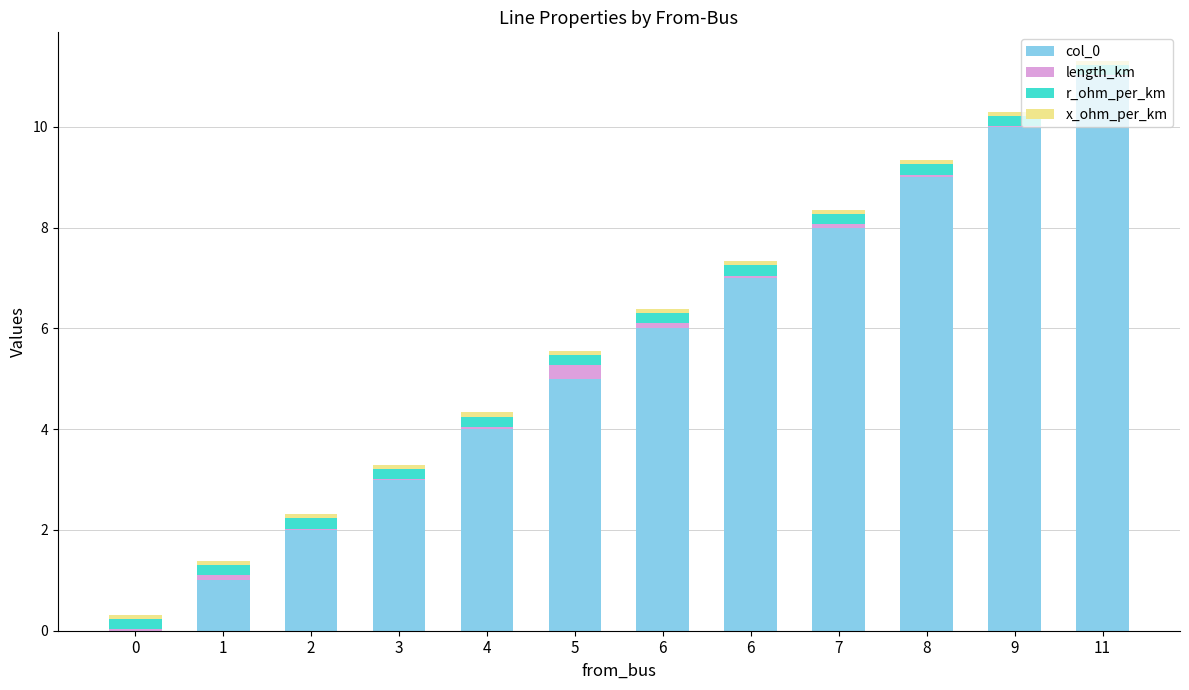

Are the bars horizontal?

No